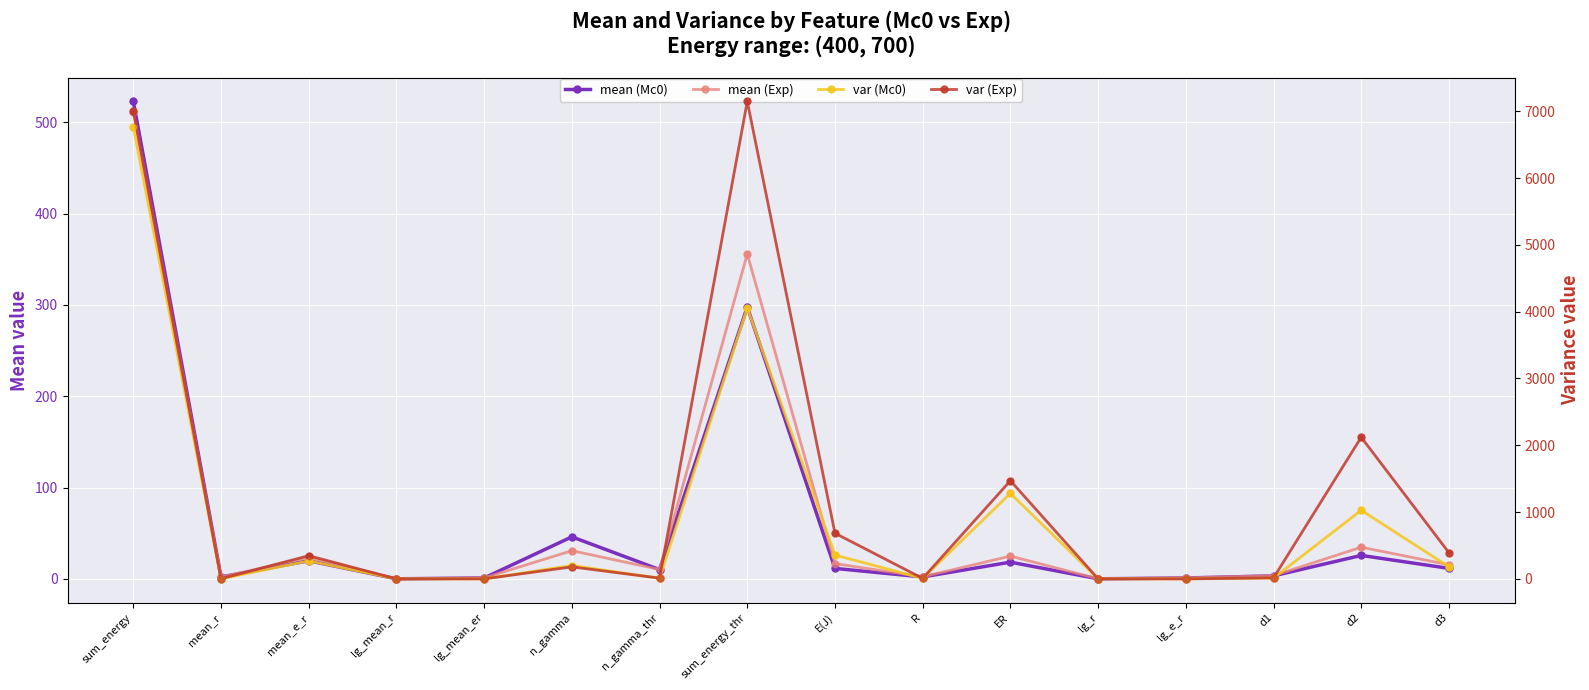

Which series has the widest spread of Y values?

var (Exp)